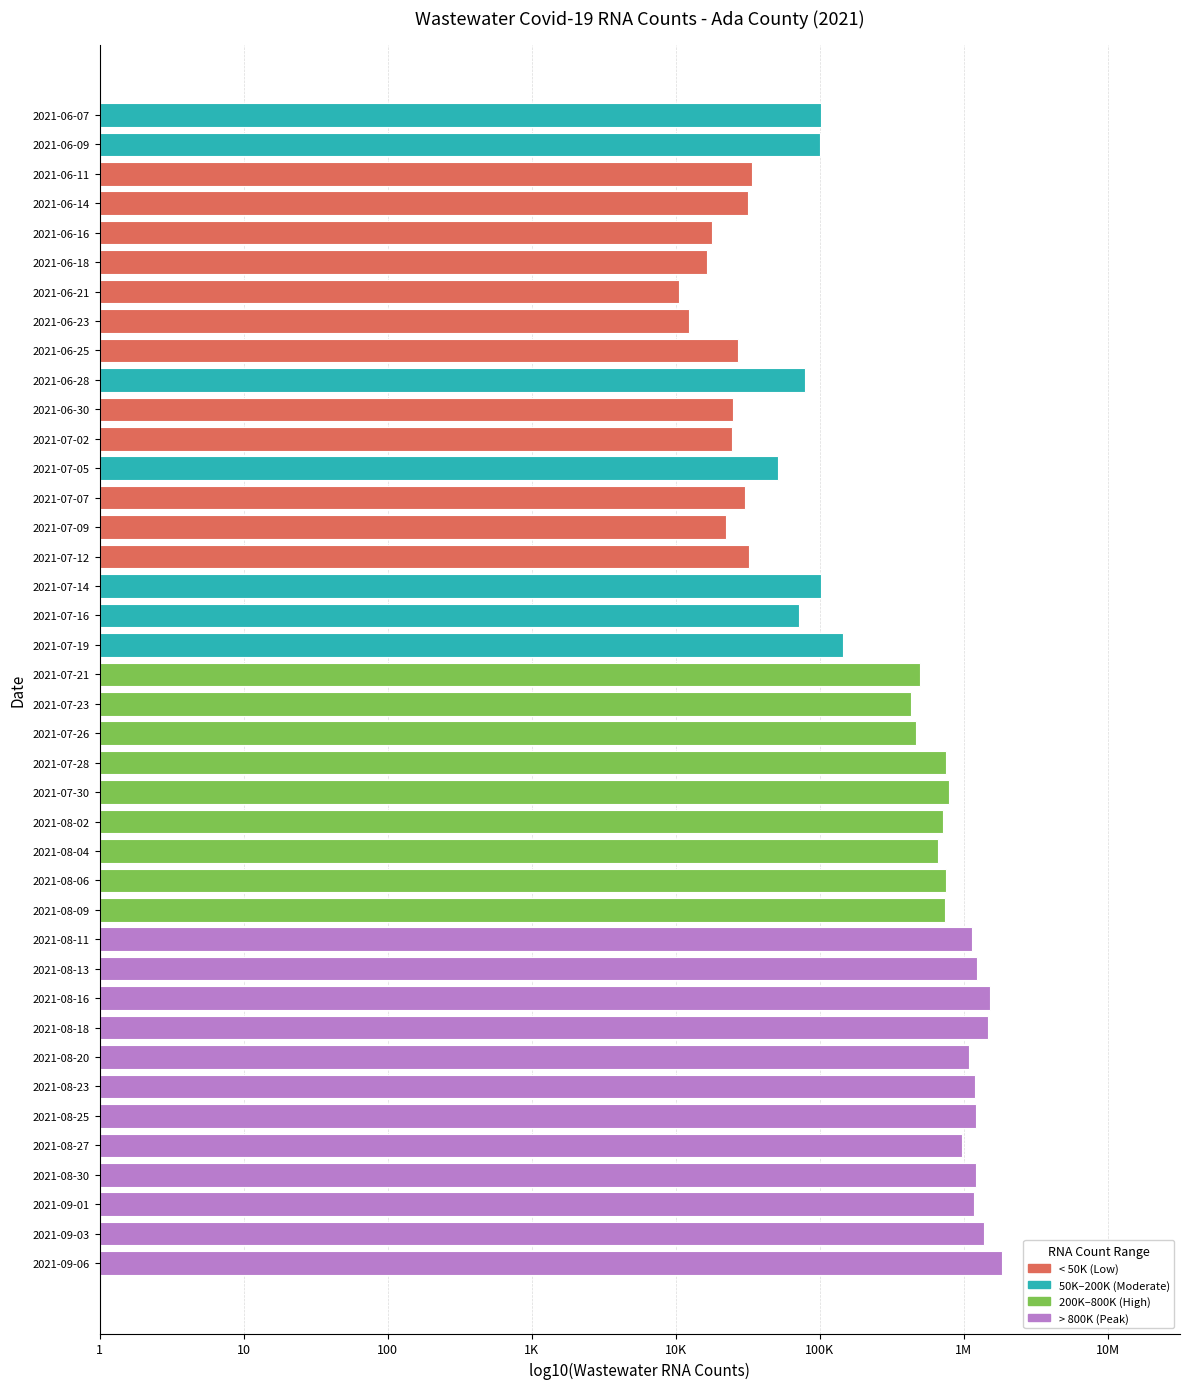

Does the chart contain any negative values?

No